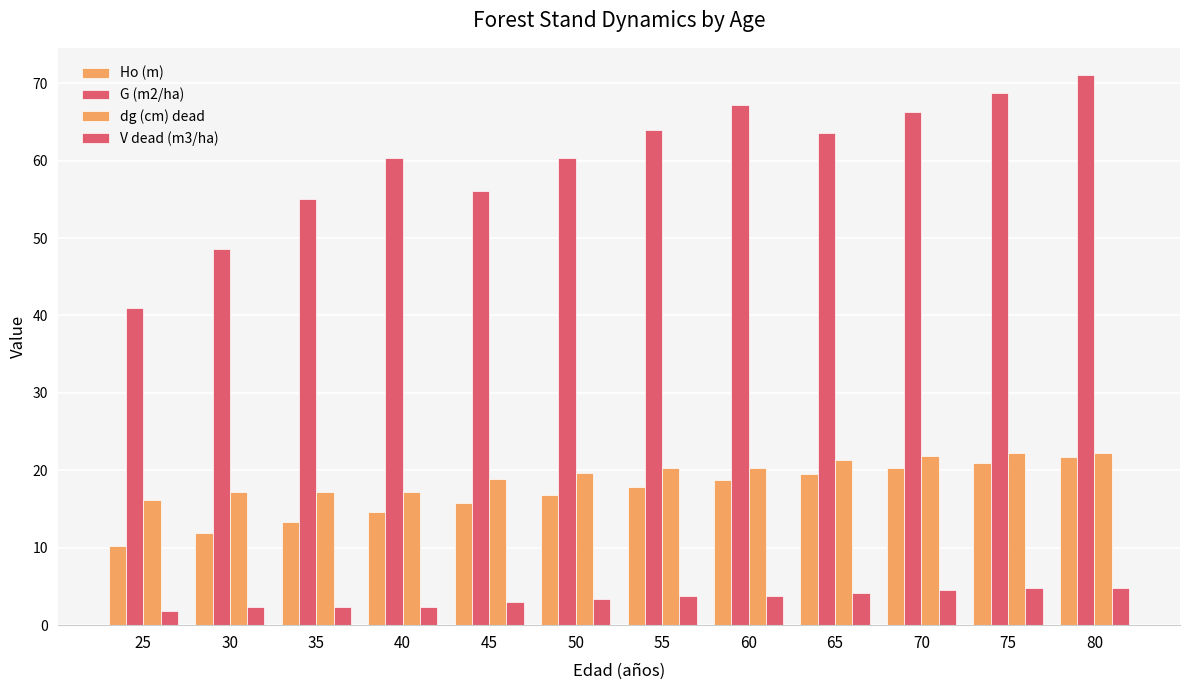

The value of dg (cm) dead at 60 is 20.2. True or false?

True